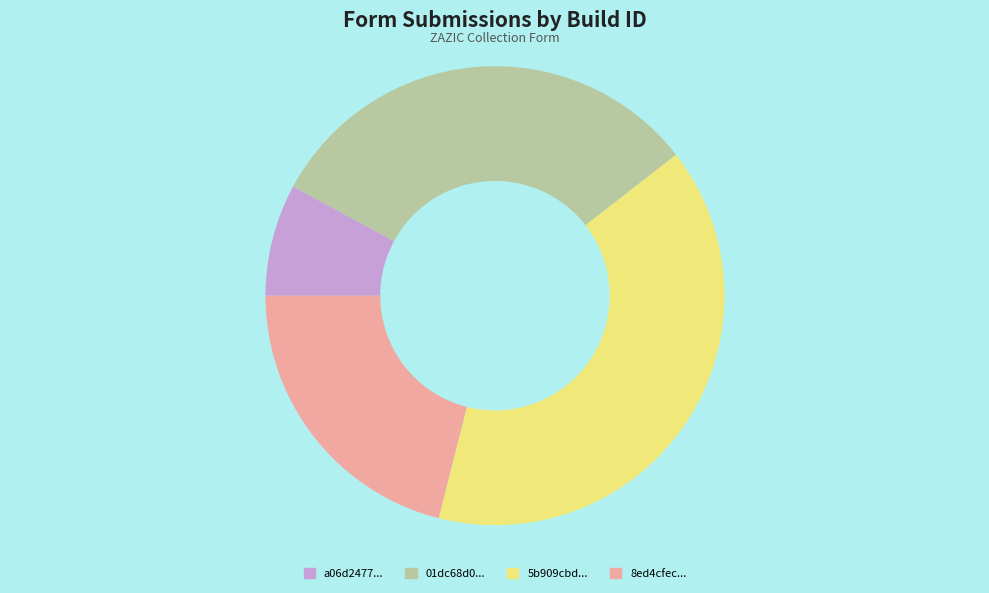

How many segments does this pie chart have?

4